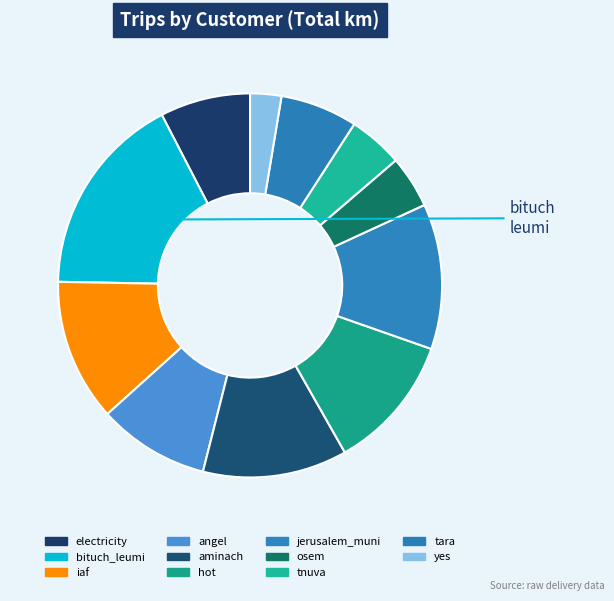

Does any single category account for the majority?

No